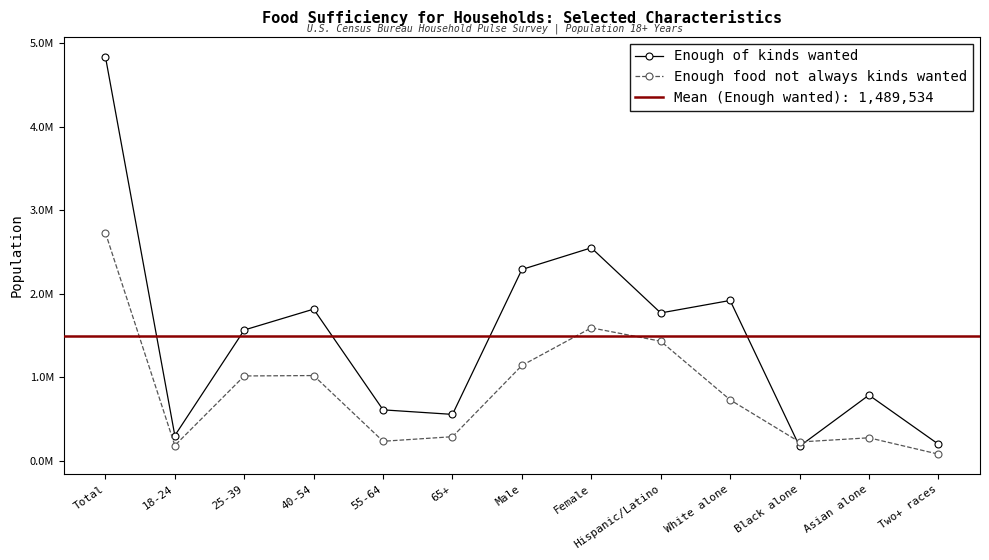

Which series has the largest range (max minus min)?

Enough of kinds wanted